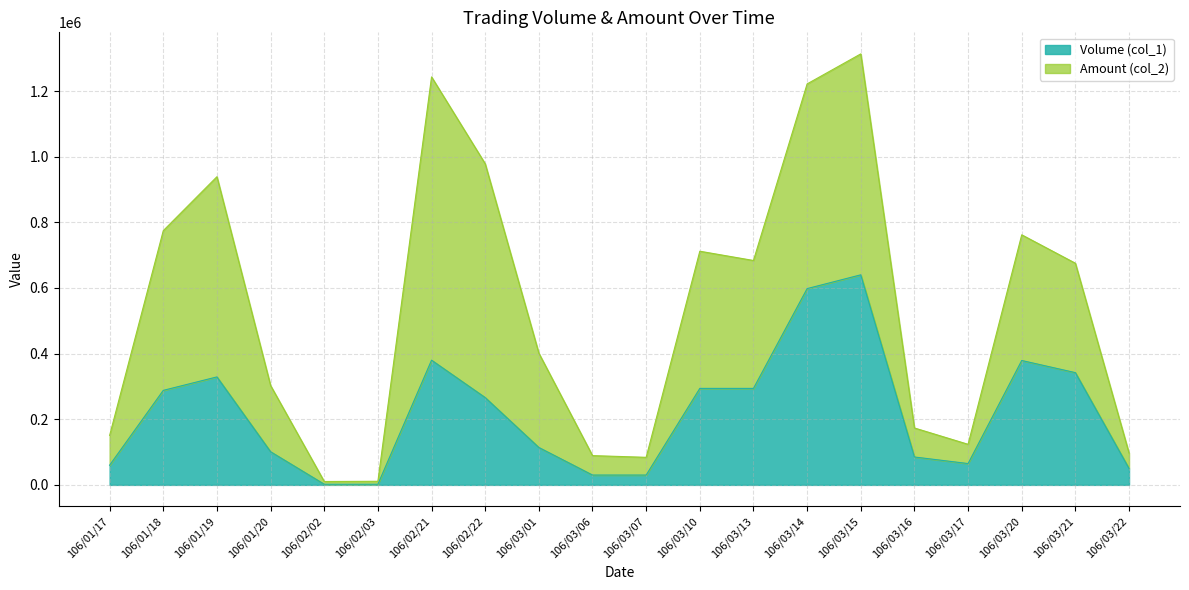

How many categories are shown in the chart?

20